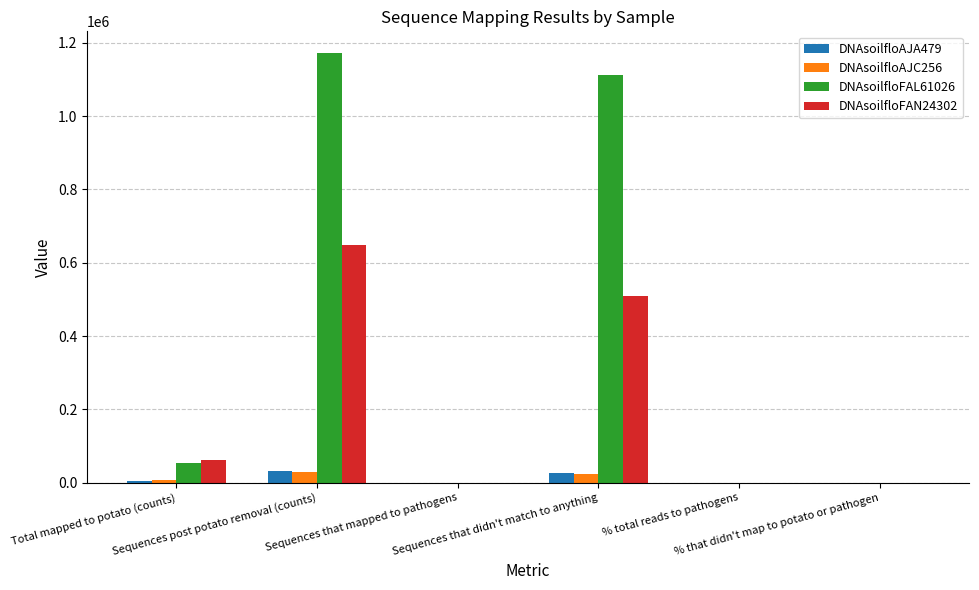

What is the greatest value displayed?

1172872.0